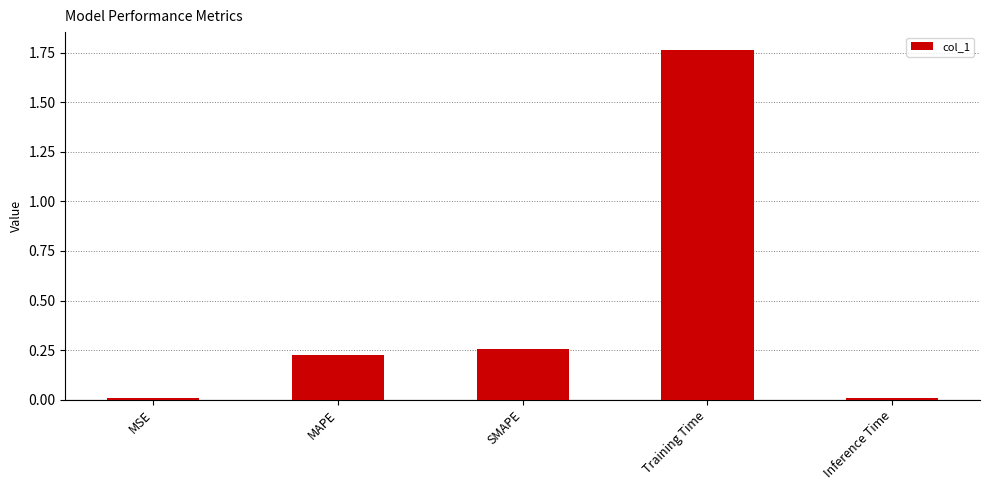

What position from the right is SMAPE?

3